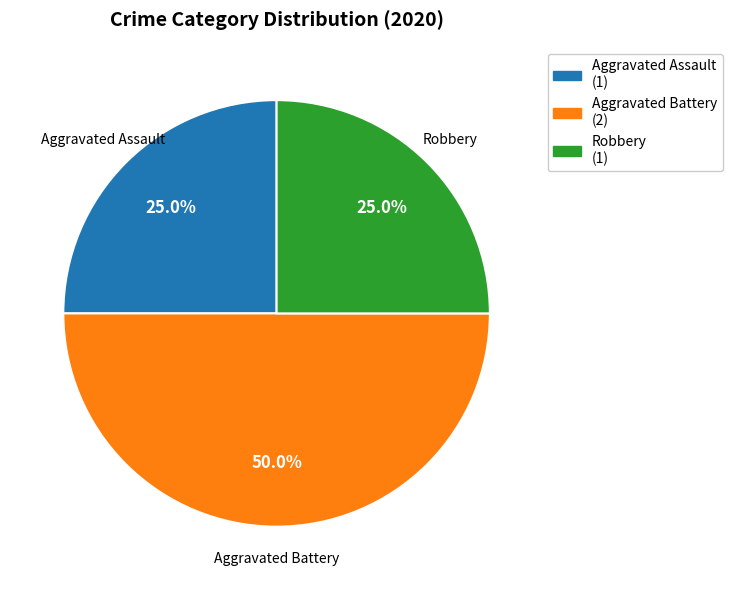

What is the ratio of the value at Aggravated Battery (2) to the value at Aggravated Assault (1)?

2.0